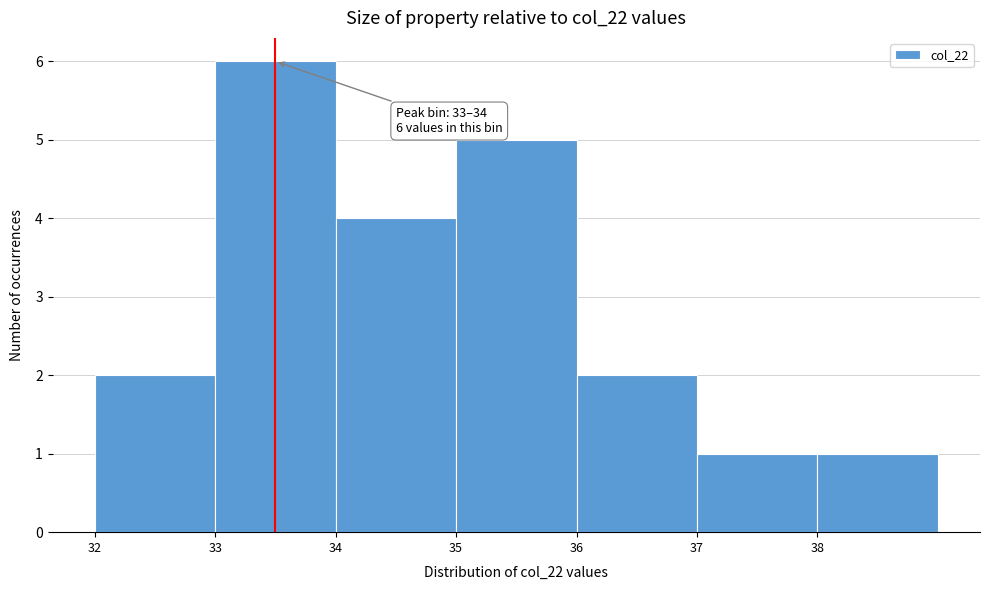

Which range on the x-axis has the tallest bar?

33 to 34